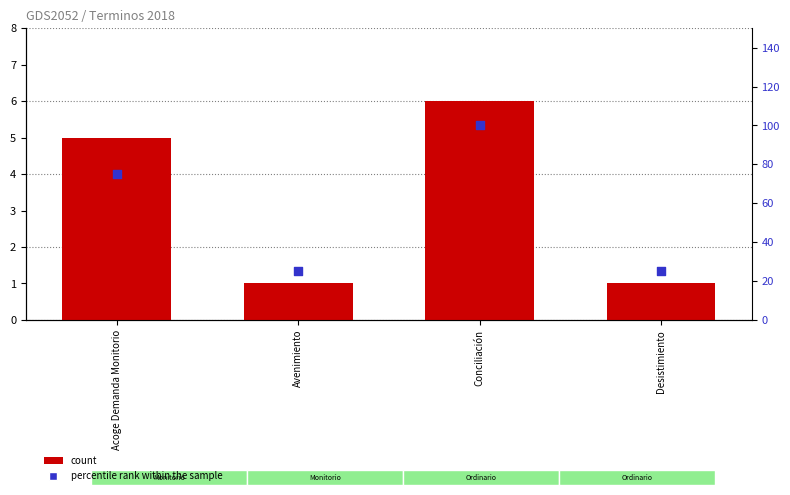

Is the value of percentile rank within the sample at Desistimiento greater than the value of count at Avenimiento?

Yes